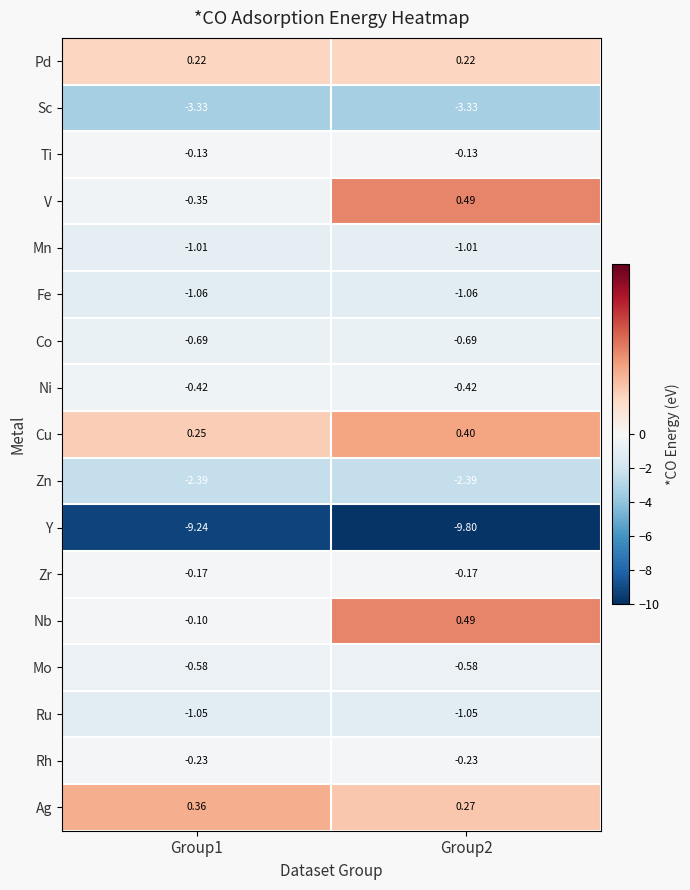

Is the value of Co at Group2 greater than the value of Pd at Group2?

No